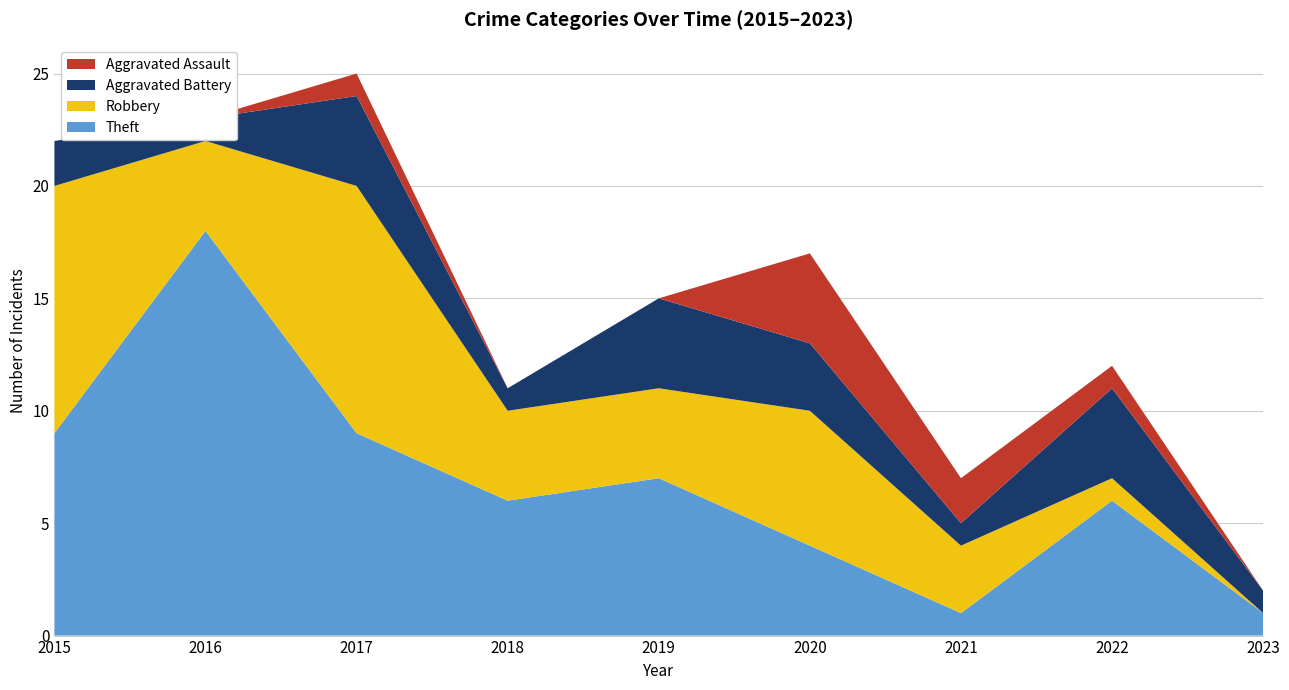

Reading left to right, what are all the values shown in this chart?

Aggravated Assault: 0	0	1	0	0	4	2	1	0
Aggravated Battery: 2	1	4	1	4	3	1	4	1
Robbery: 11	4	11	4	4	6	3	1	0
Theft: 9	18	9	6	7	4	1	6	1